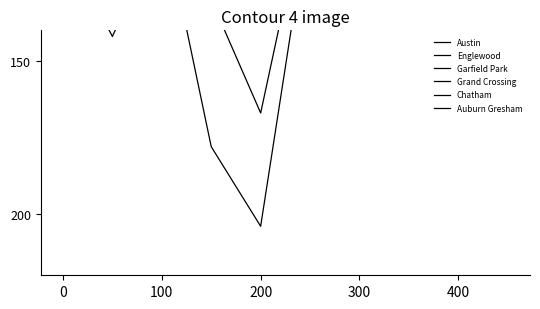

What is the maximum value for Grand Crossing?

106